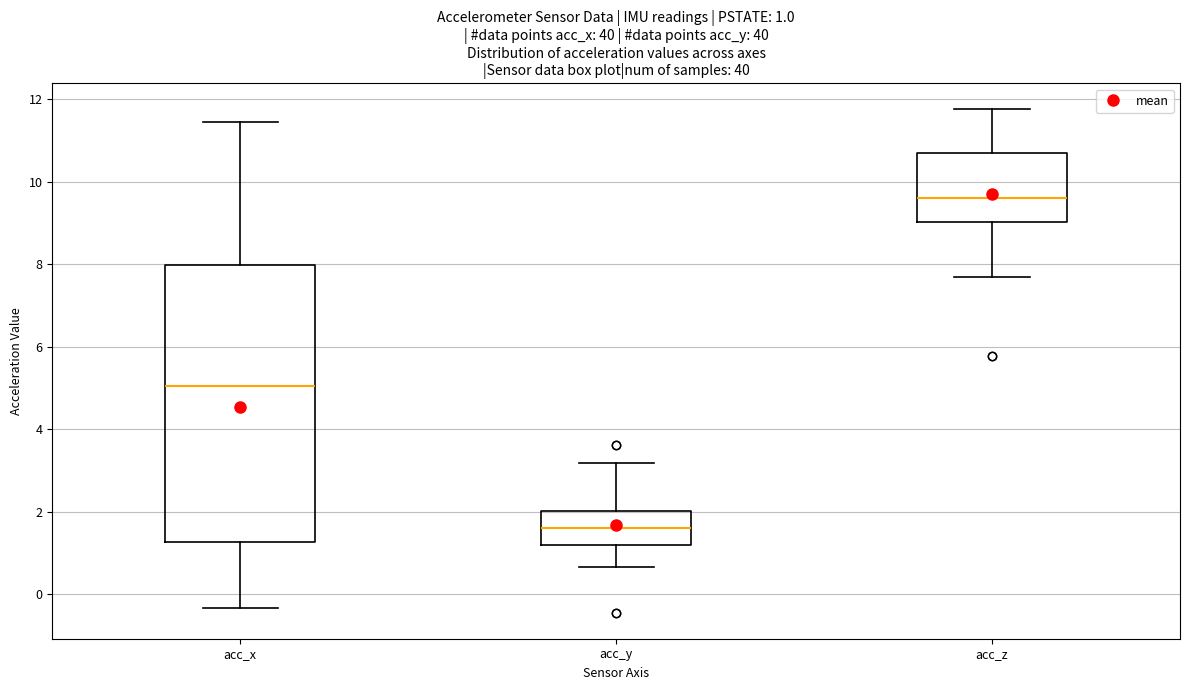

Which box has the lowest median line?

acc_y